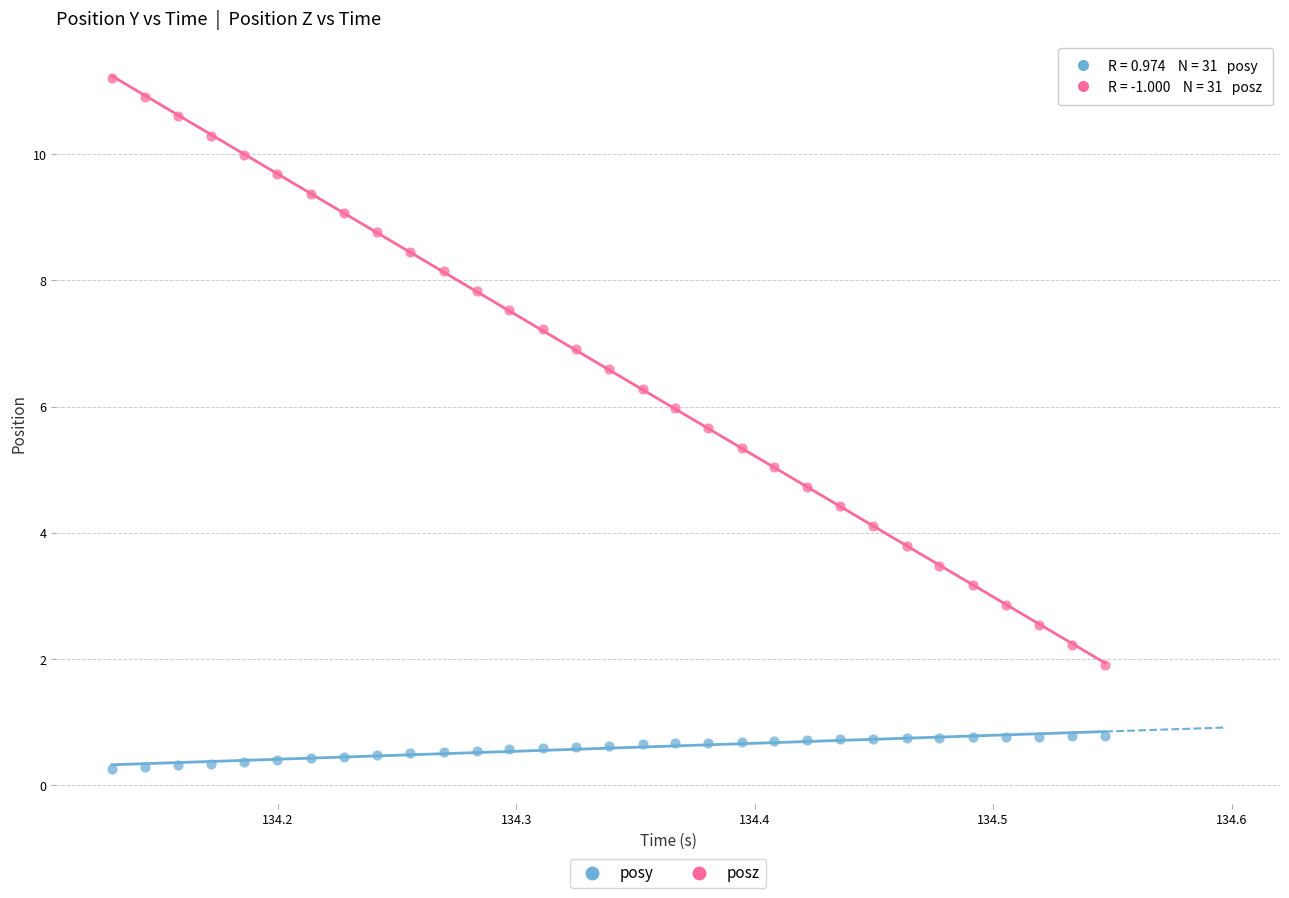

Which series has the widest spread of Y values?

posz